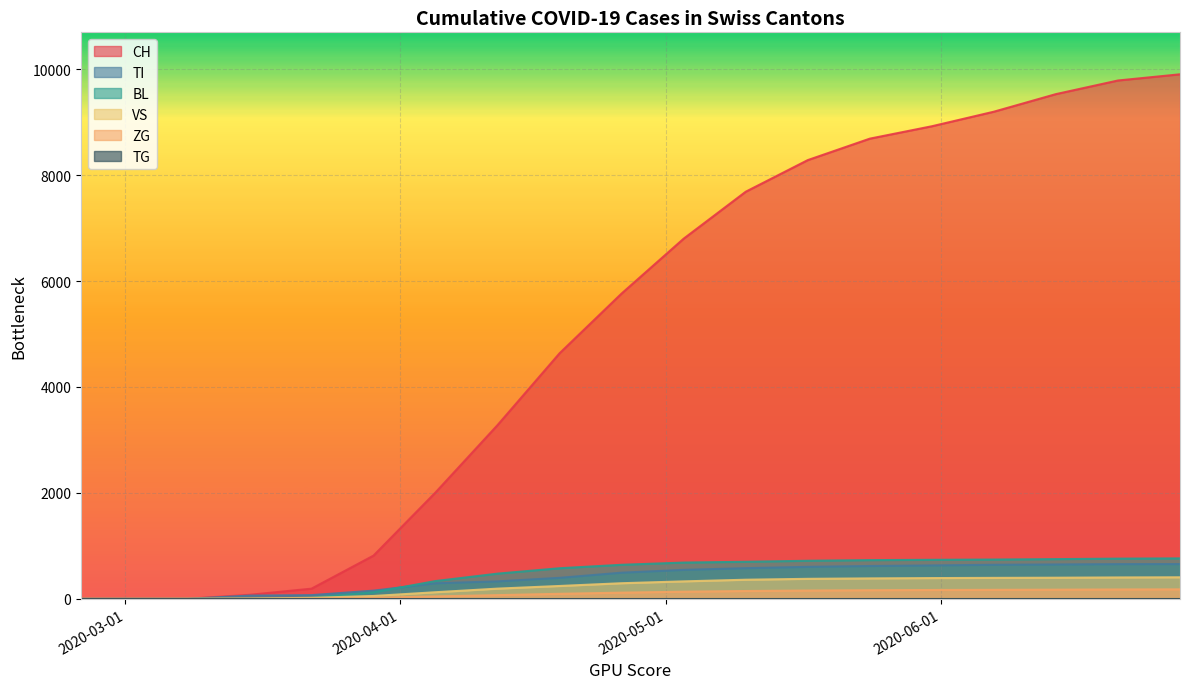

Which series has the widest spread of values?

CH